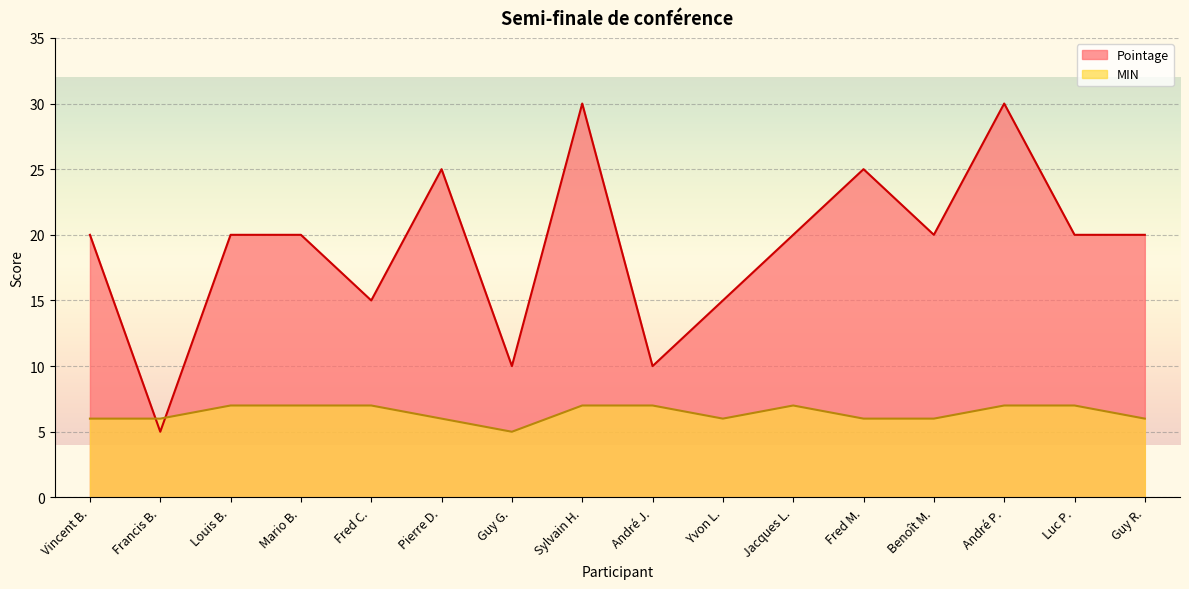

Between which two adjacent categories do Pointage and MIN first intersect?

Vincent B. and Francis B.